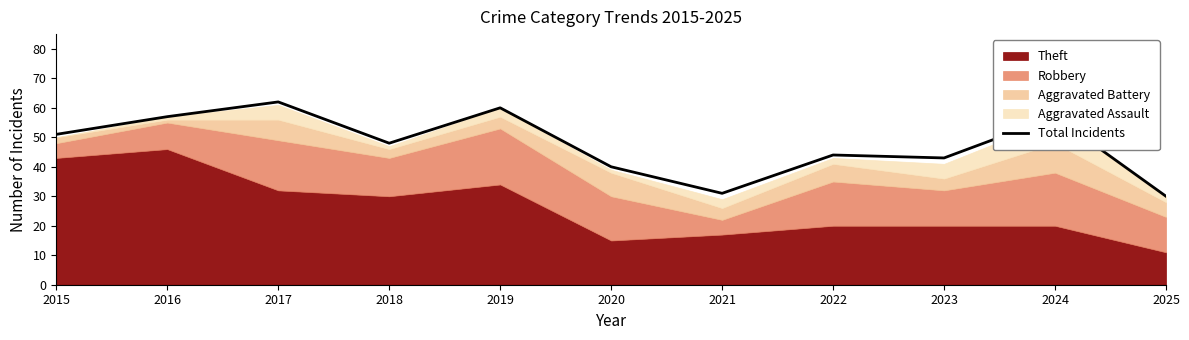

What is the change in value from 2019 to 2023?

-17